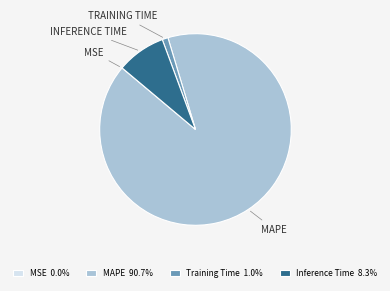

Is there a majority slice in this chart?

Yes